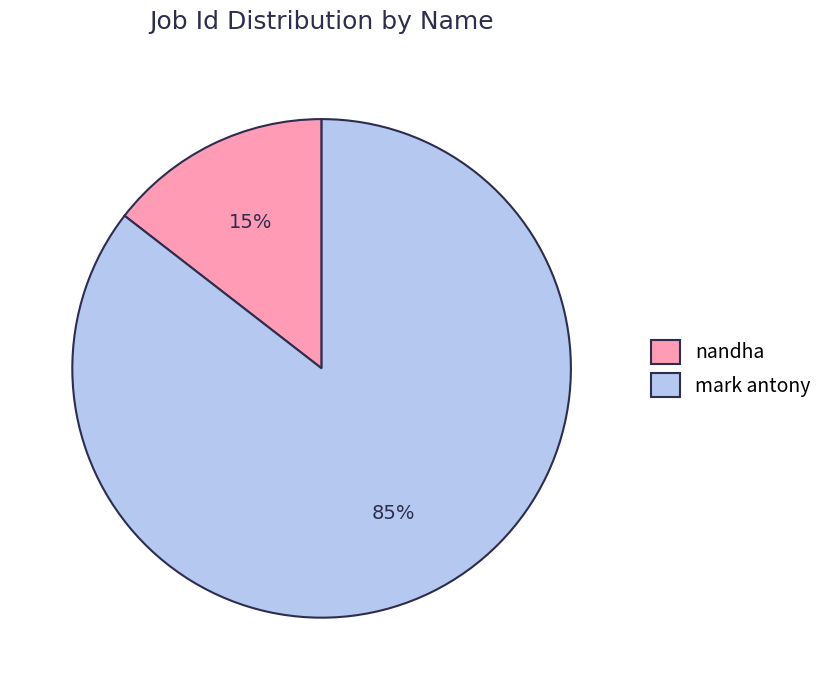

To the nearest percent, what portion does nandha represent?

15%